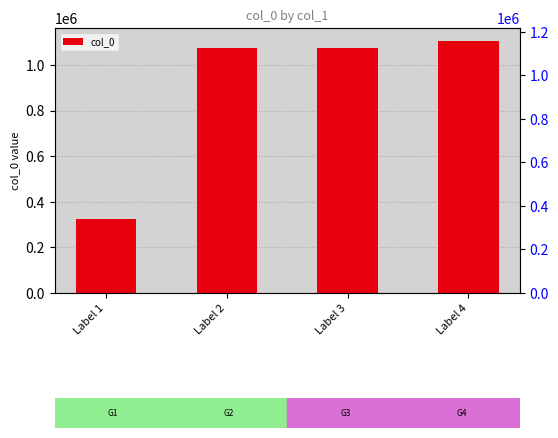

What is the maximum value shown in the chart?

1106644